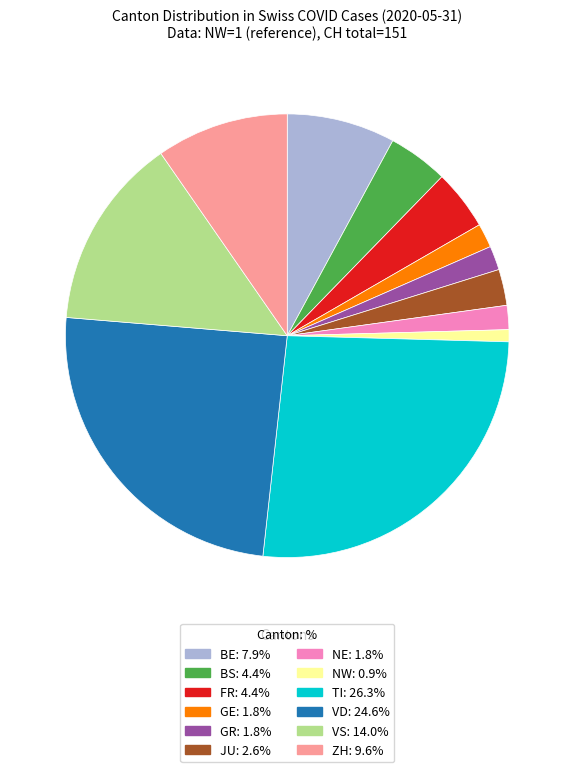

How many slices are in this pie chart?

12